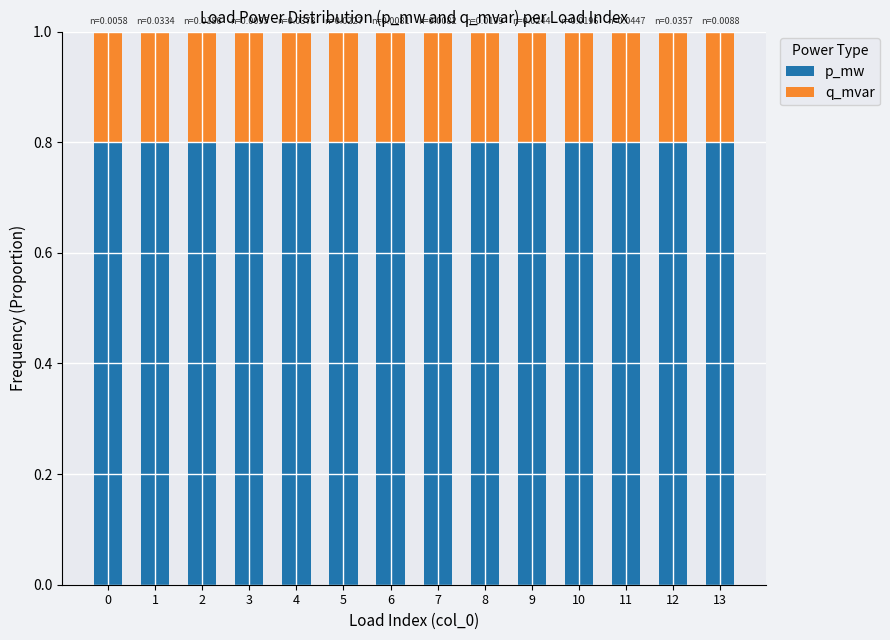

Does the chart contain stacked bars?

Yes